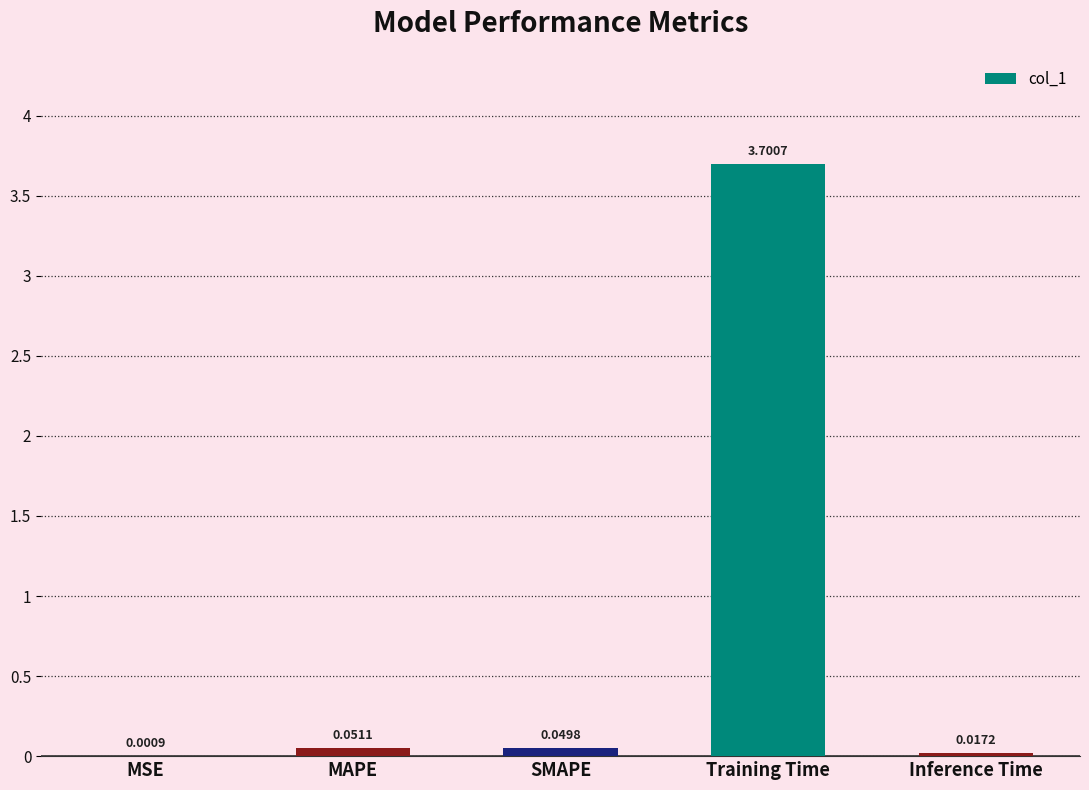

Between SMAPE and Inference Time, which is larger?

SMAPE